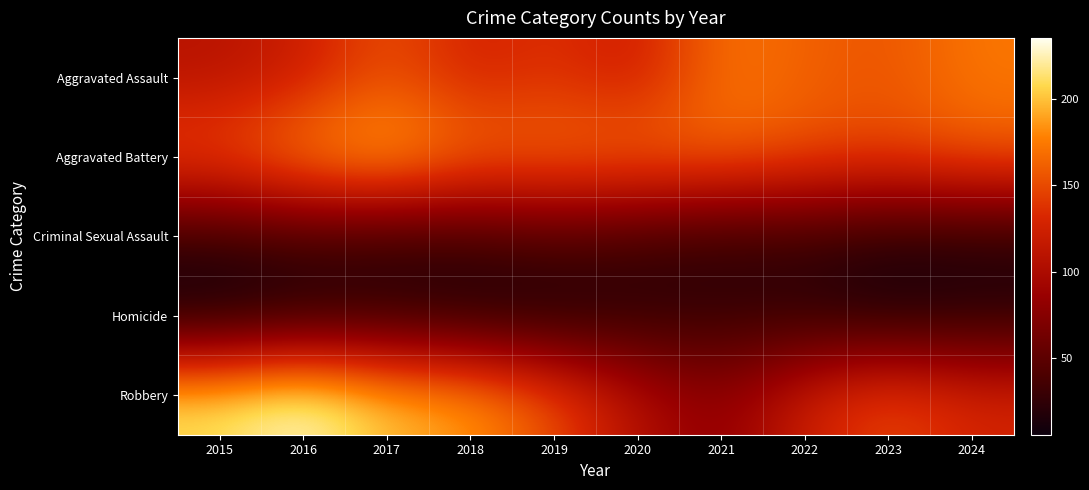

Reading right to left, extract all data points from this chart.

Aggravated Assault: 2024=173	2023=155	2022=162	2021=172	2020=120	2019=138	2018=126	2017=154	2016=121	2015=108
Aggravated Battery: 2024=159	2023=148	2022=154	2021=165	2020=169	2019=169	2018=169	2017=201	2016=184	2015=155
Criminal Sexual Assault: 2024=18	2023=18	2022=27	2021=24	2020=31	2019=40	2018=31	2017=26	2016=33	2015=27
Homicide: 2024=20	2023=13	2022=24	2021=27	2020=23	2019=13	2018=14	2017=22	2016=16	2015=6
Robbery: 2024=129	2023=152	2022=123	2021=78	2020=105	2019=153	2018=189	2017=200	2016=235	2015=213